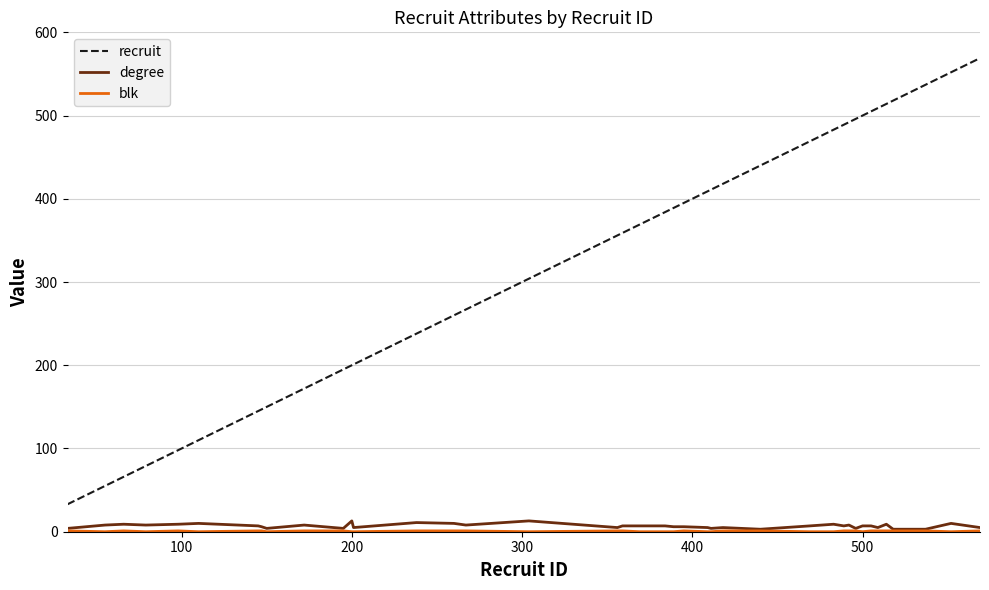

What is the lowest value of the degree series?

3